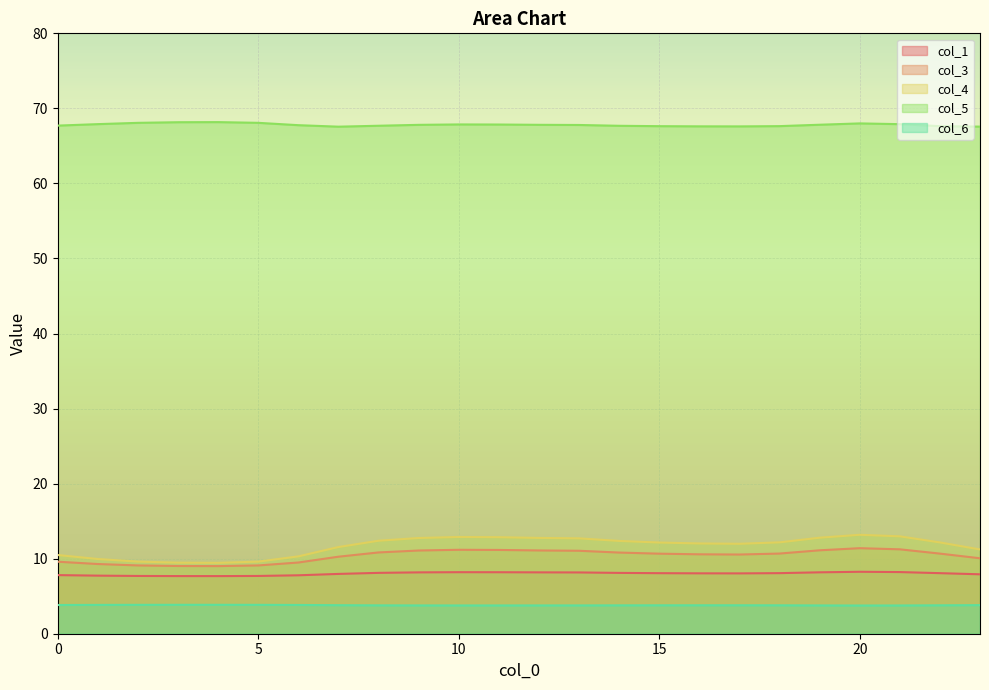

At which category is the sum across all series the highest?

20